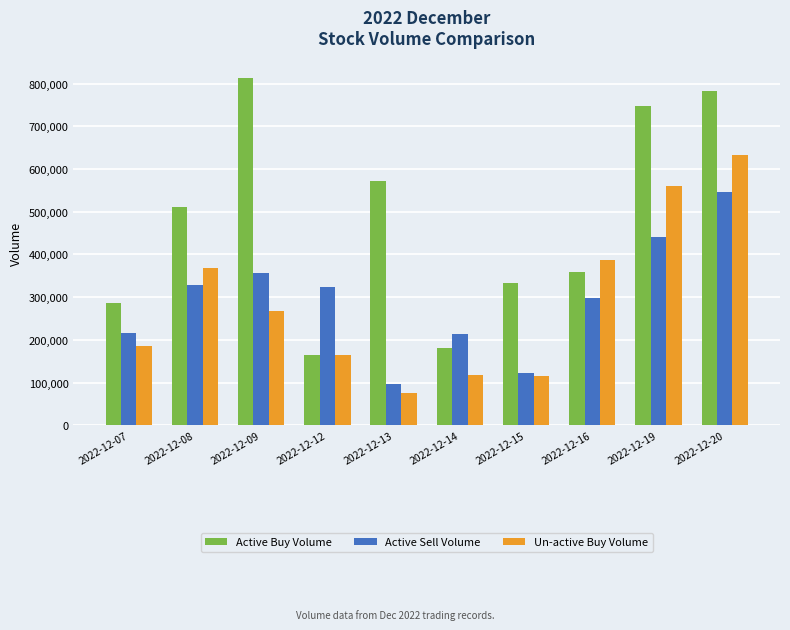

Rank the series at 2022-12-14 from highest to lowest value.

Active Sell Volume, Active Buy Volume, Un-active Buy Volume